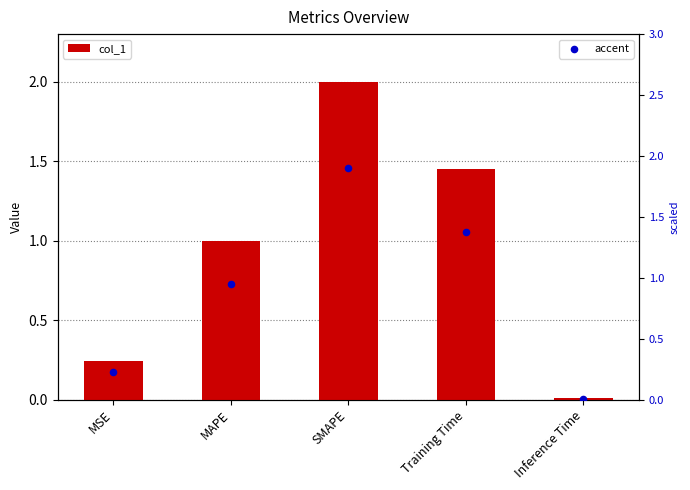

At how many categories does at least one series exceed 1?

3